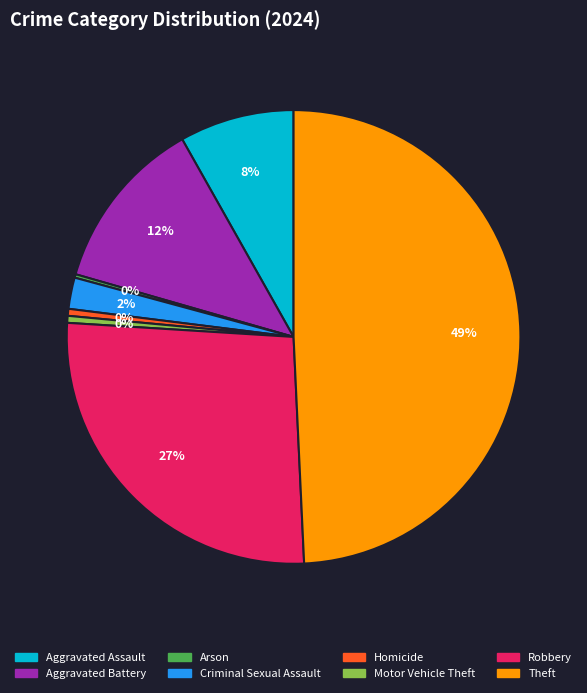

Does Robbery account for over 50% of the chart?

No